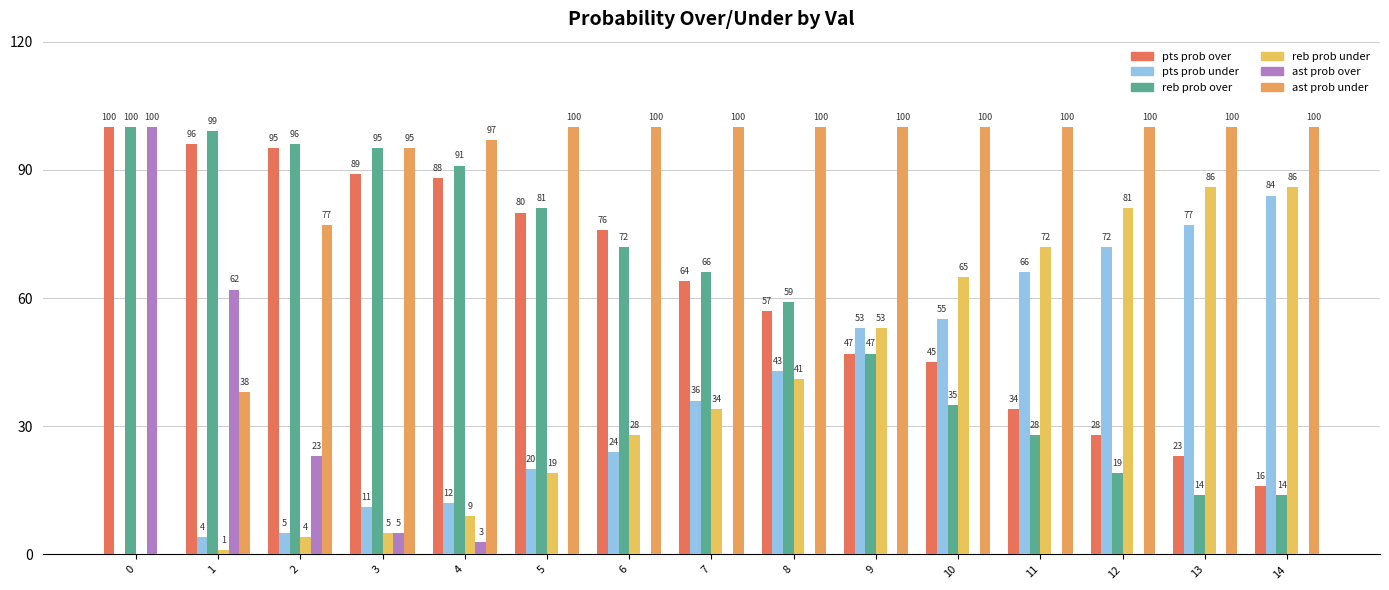

What is the spread (max minus min) of values at 6?

100